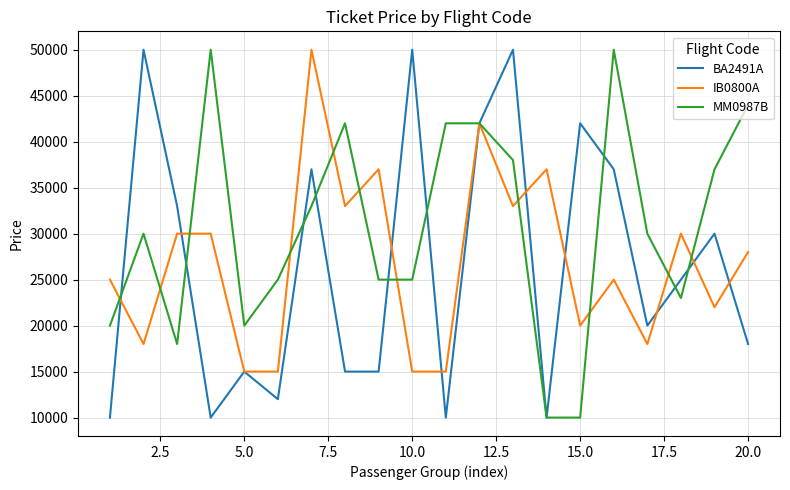

True or false: MM0987B has more than 1 interior local peaks.

True